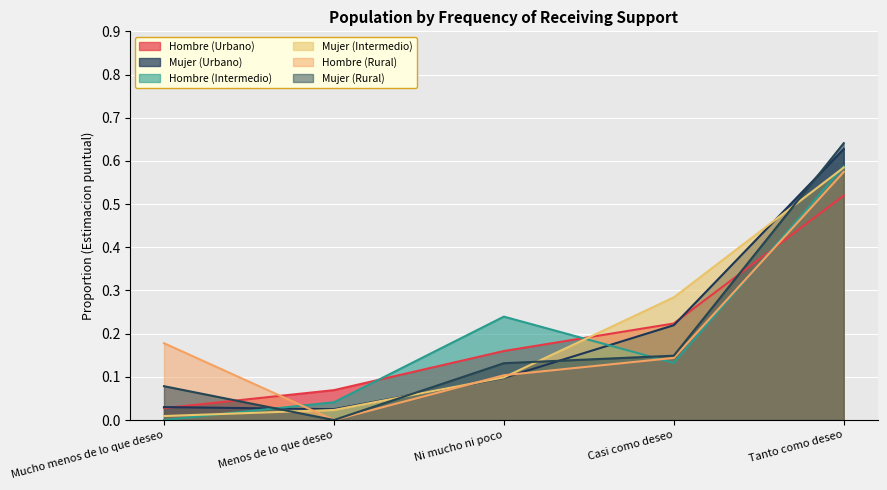

Where is Hombre (Intermedio) nearest to the value 0?

Mucho menos de lo que deseo